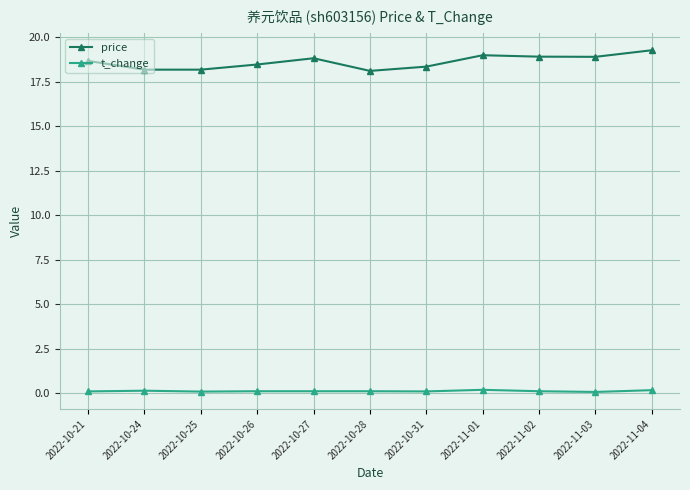

Is this an area chart (filled region under the line)?

No